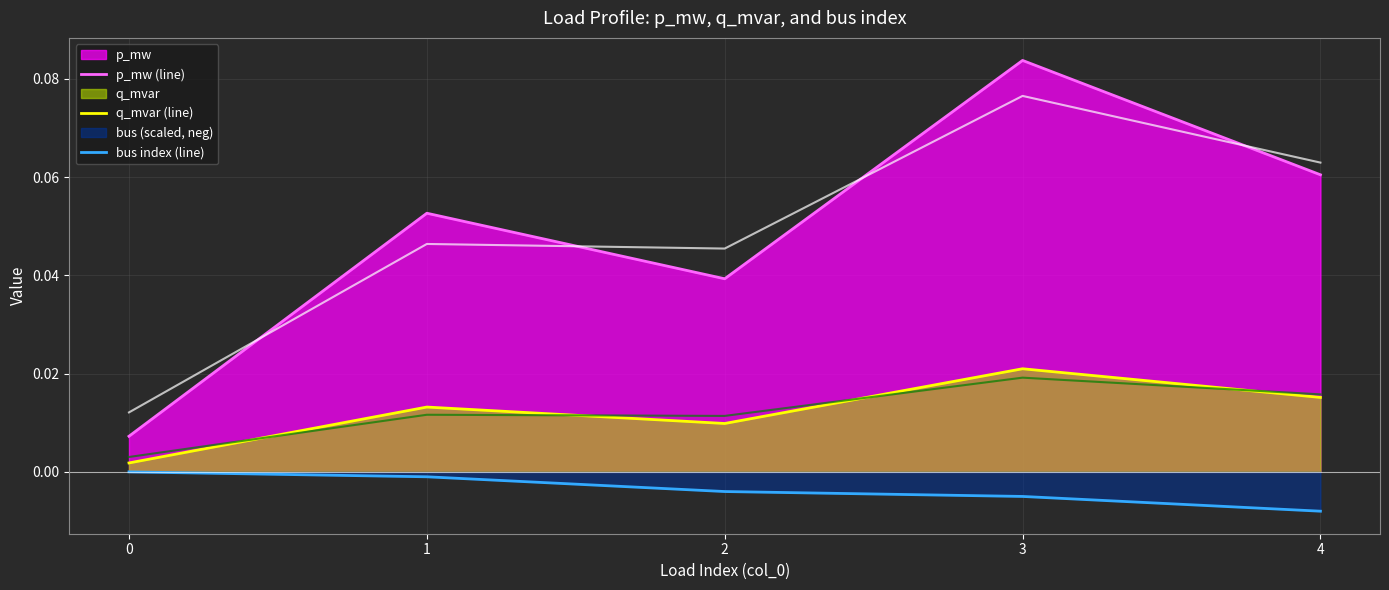

Rank the series by their maximum value, from lowest to highest.

bus index (line), q_mvar (line), p_mw (line)